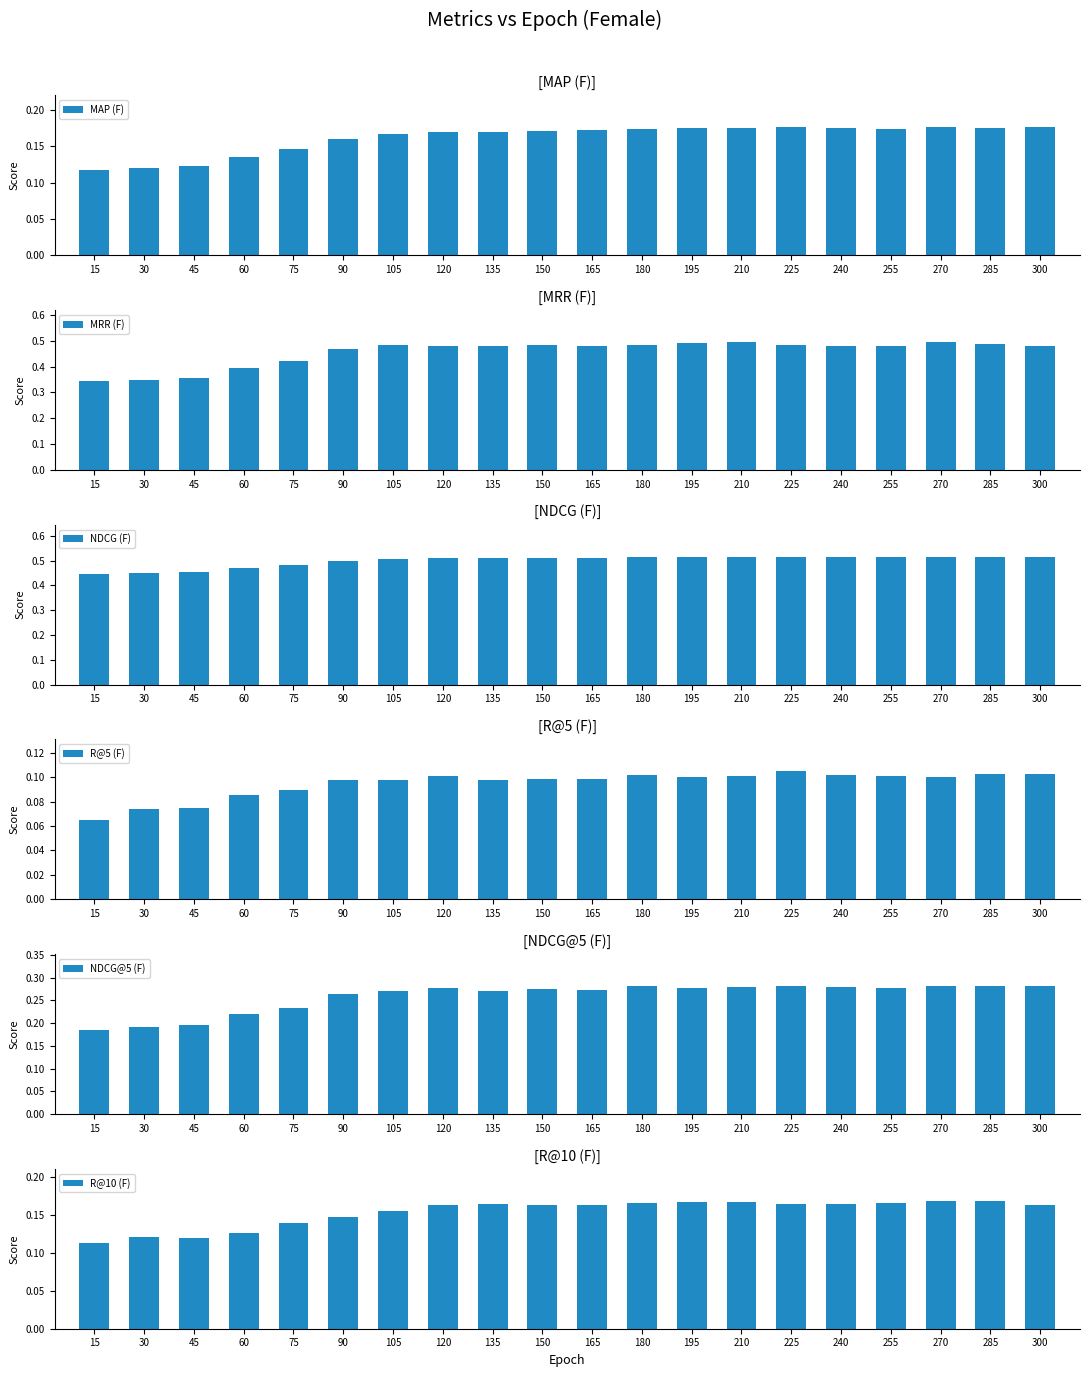

How many groups of bars are there?

20